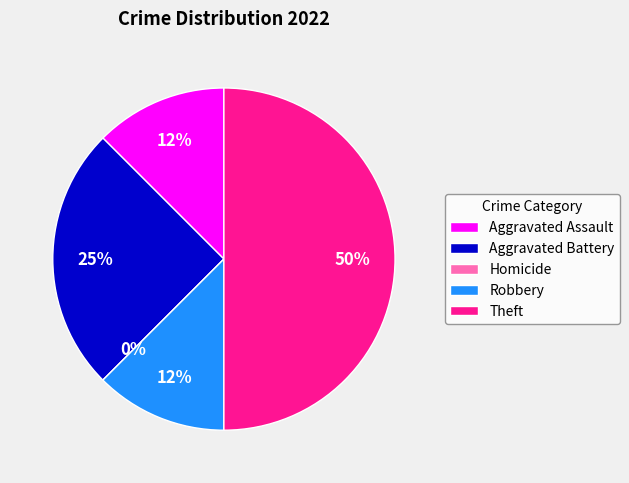

Which category has the biggest portion of the pie?

Theft